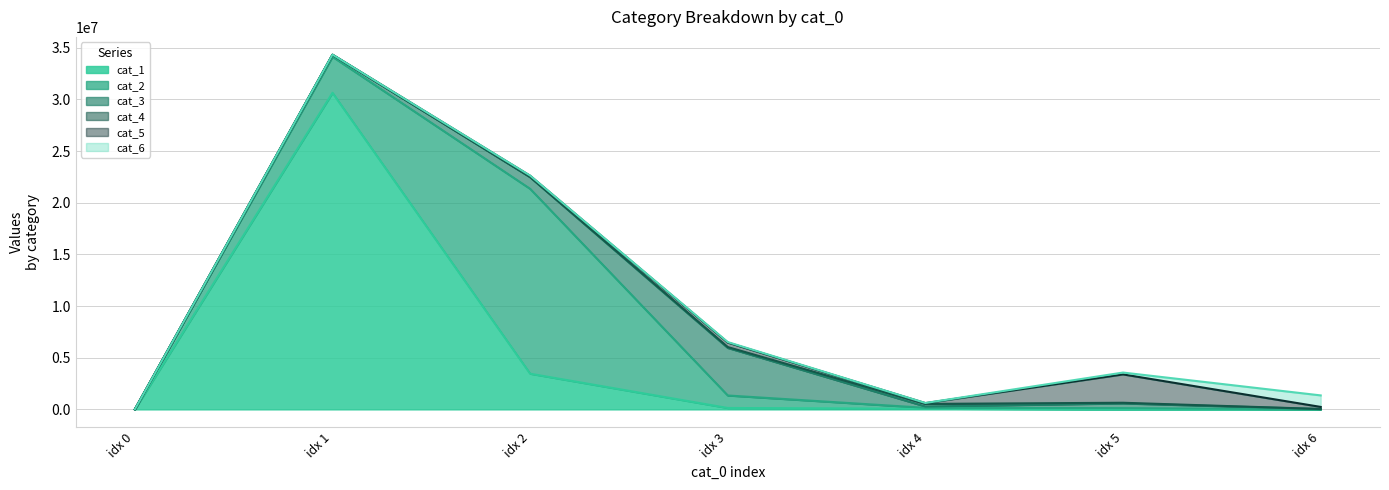

Count the number of data series in this chart.

6